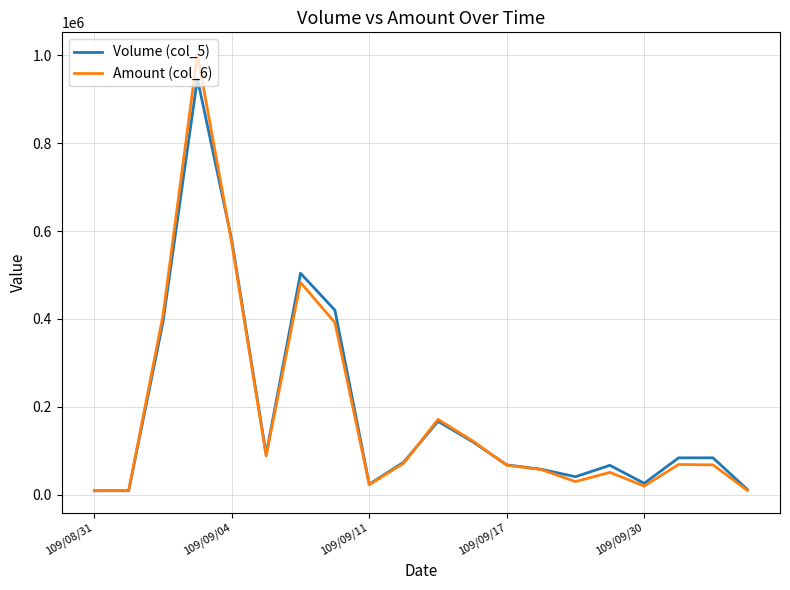

What is the average value of the Volume (col_5) series?

189000